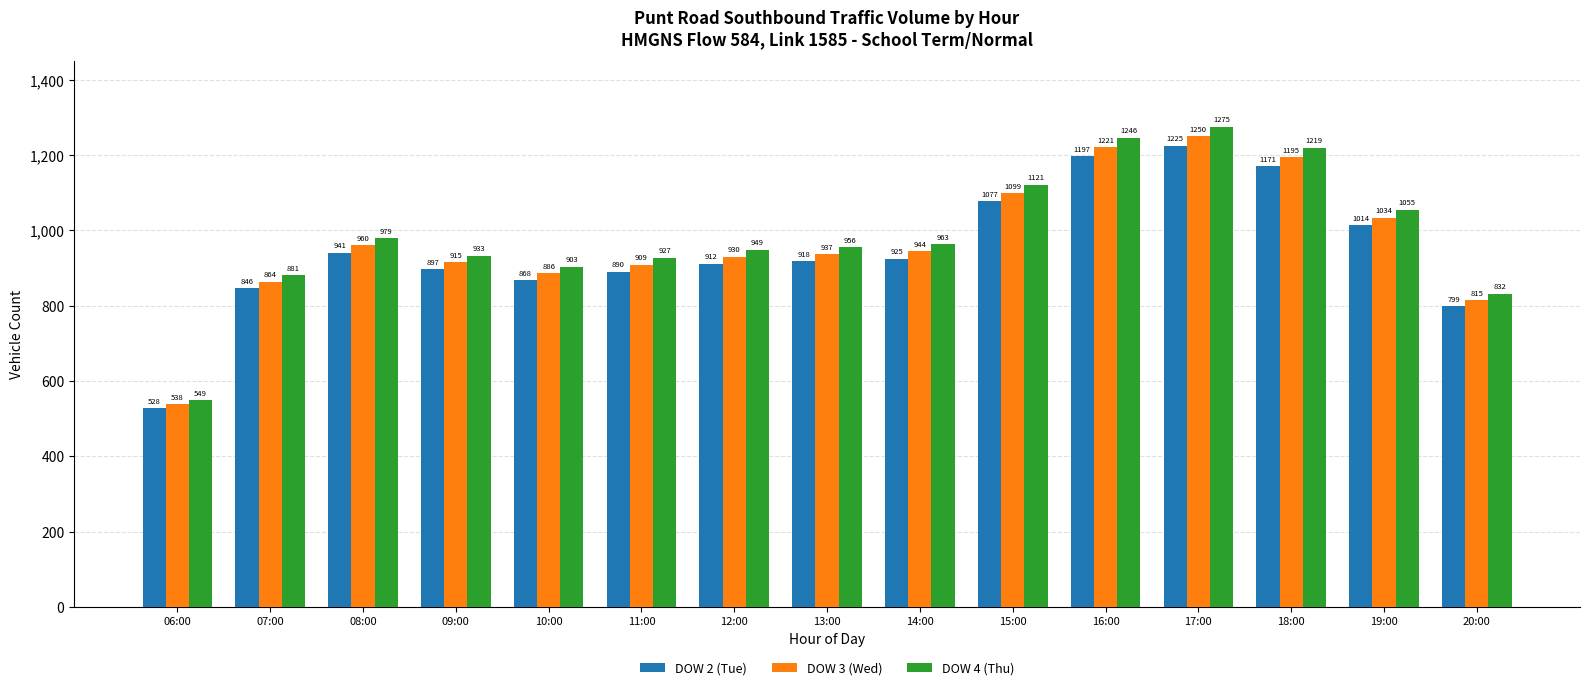

At which category is the sum across all series the highest?

17:00